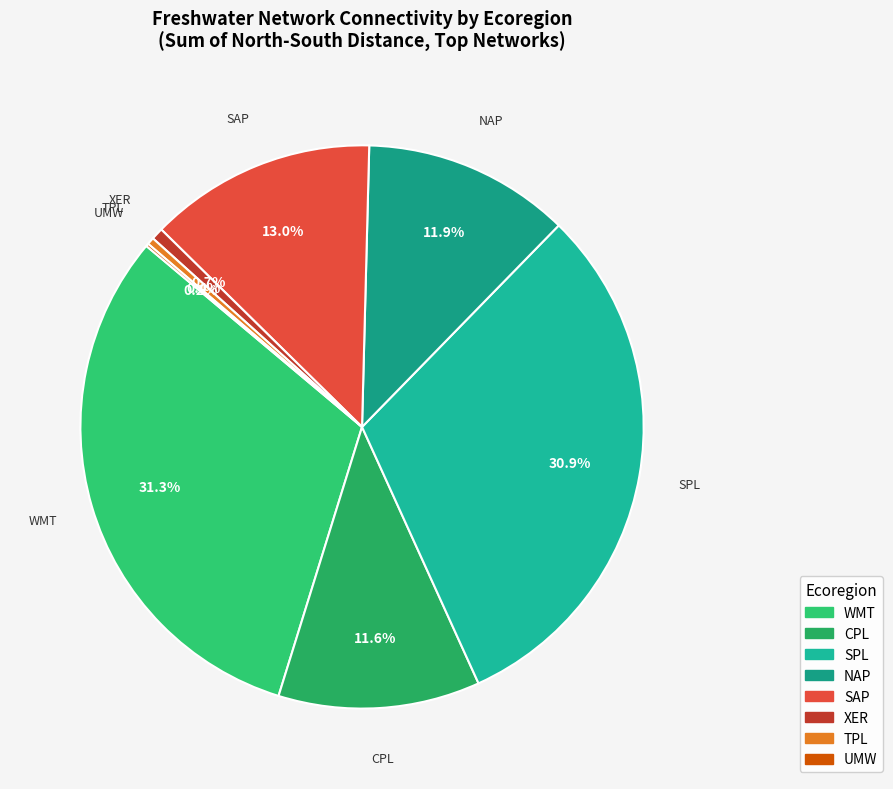

What is the ratio of the value at SPL to the value at XER?

44.8